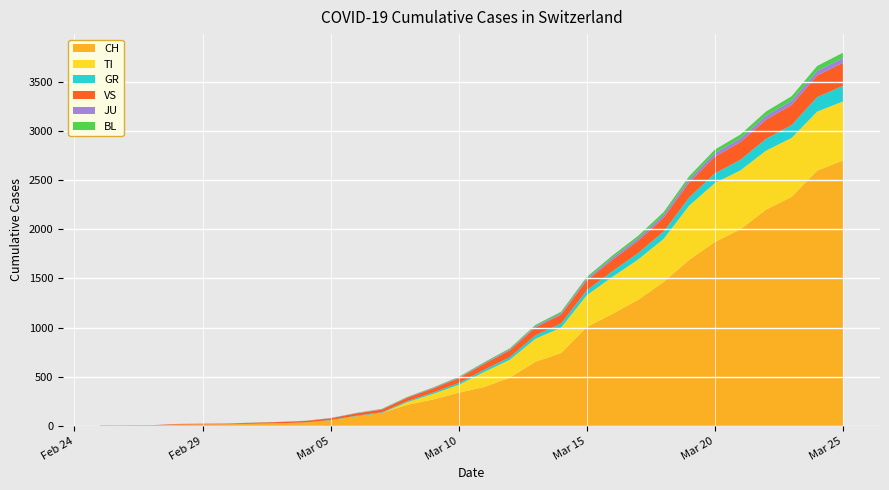

Reading left to right, transcribe all the data shown in this chart.

CH: 0	1	2	13	15	16	22	27	35	56	98	131	214	268	337	395	491	652	741	1004	1139	1281	1463	1689	1871	2000	2200	2330	2598	2700
TI: 0	0	0	0	0	0	0	0	0	0	0	0	28	57	80	154	182	235	259	325	377	411	439	553	600	600	601	601	601	601
GR: 0	0	0	0	0	0	0	0	0	3	5	7	10	14	18	22	26	35	42	50	58	65	75	82	98	108	120	130	148	158
VS: 4	4	4	6	6	7	10	12	15	18	24	28	35	41	50	60	70	80	90	100	115	125	140	152	170	180	195	205	220	235
JU: 0	0	1	1	1	1	1	1	1	2	3	4	5	6	7	8	10	13	15	18	22	26	29	33	36	38	40	43	46	49
BL: 0	0	0	0	1	1	1	1	1	1	2	3	4	5	7	9	11	13	15	18	22	25	29	32	36	39	43	46	50	54